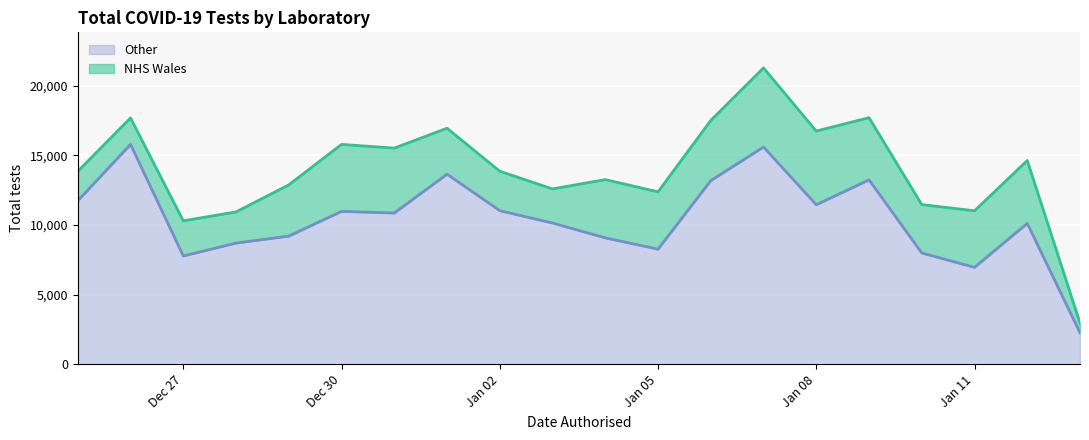

How many points are lower than both their immediate neighbors (excluding endpoints)?

5